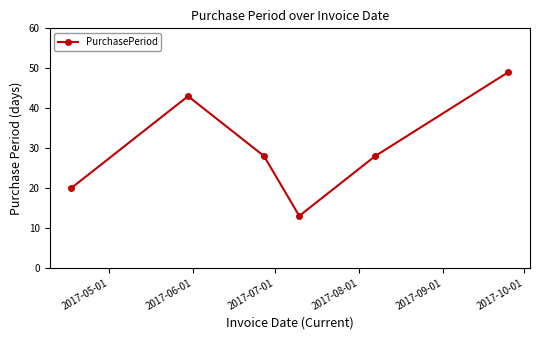

What is the difference between the maximum and minimum values?

36